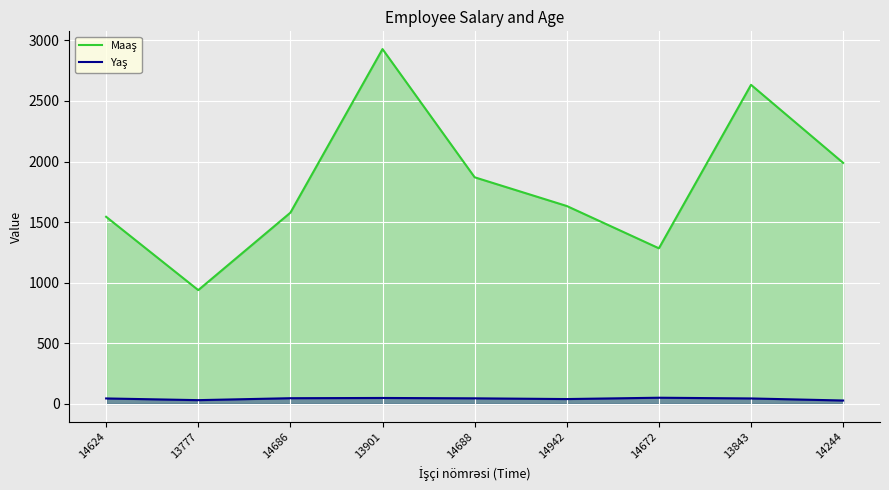

At which category does Yaş reach its first local valley?

13777